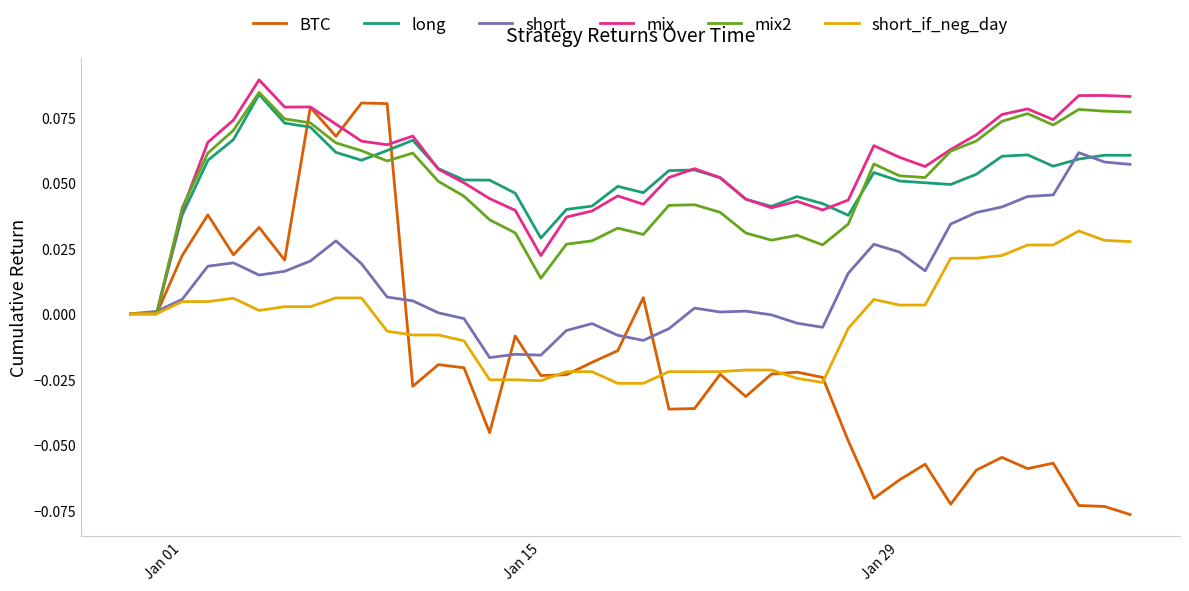

Which series has the largest range (max minus min)?

BTC